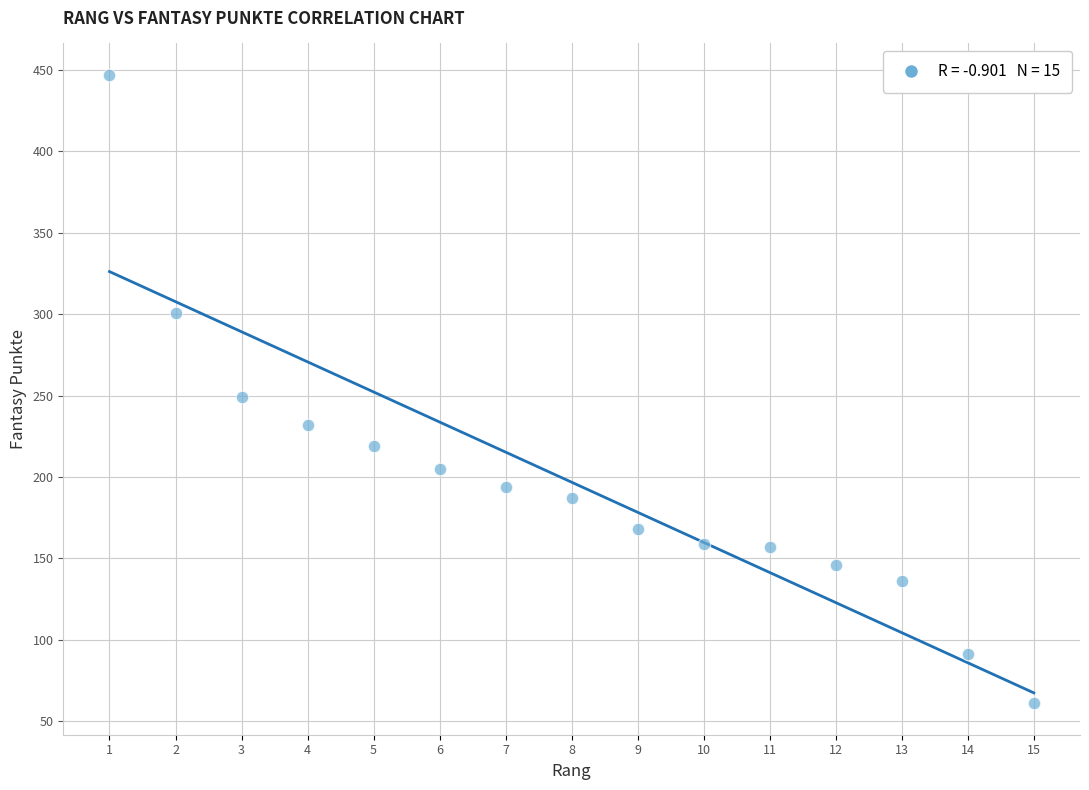

What is the range of Y values (max minus min)?

386